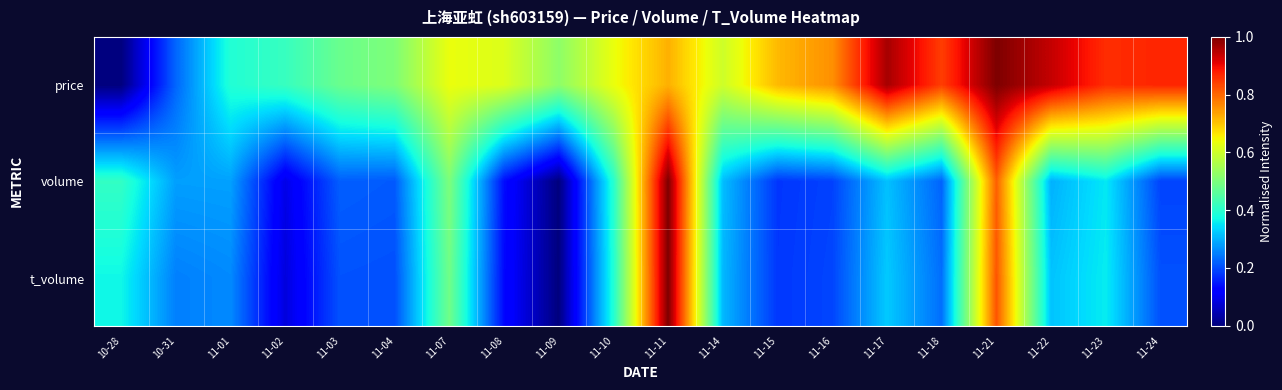

At how many categories does at least one series exceed 0?

20